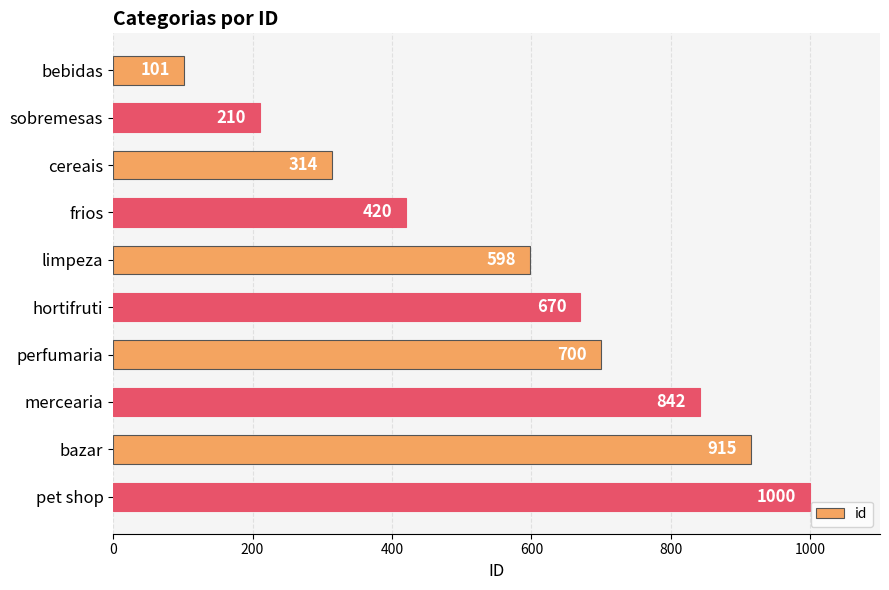

What is the label of the 7th bar from the top?

perfumaria